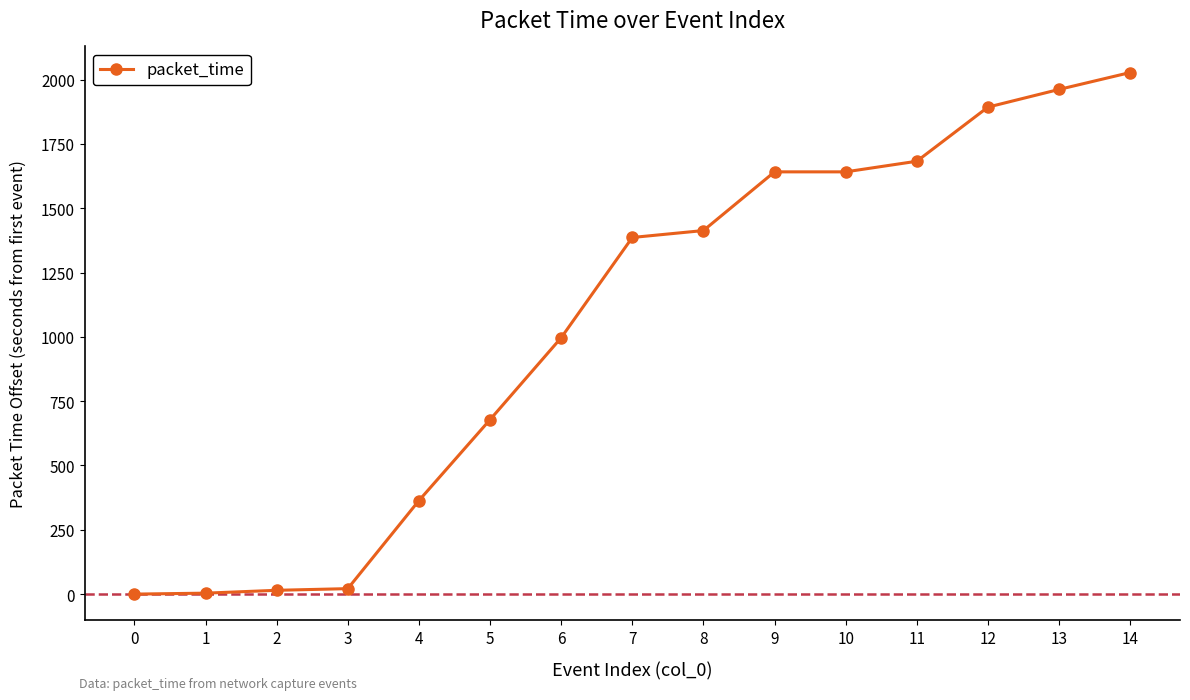

Which has a higher value, 2 or 6?

6